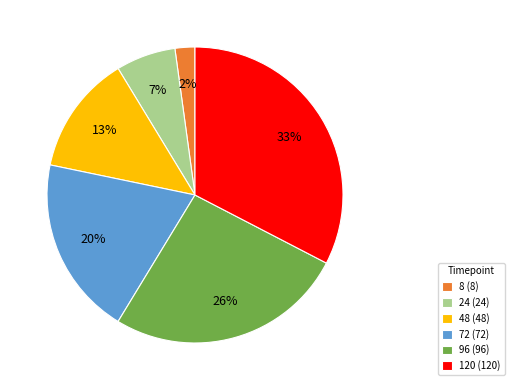

Does 48 (48) represent more than half of the total?

No